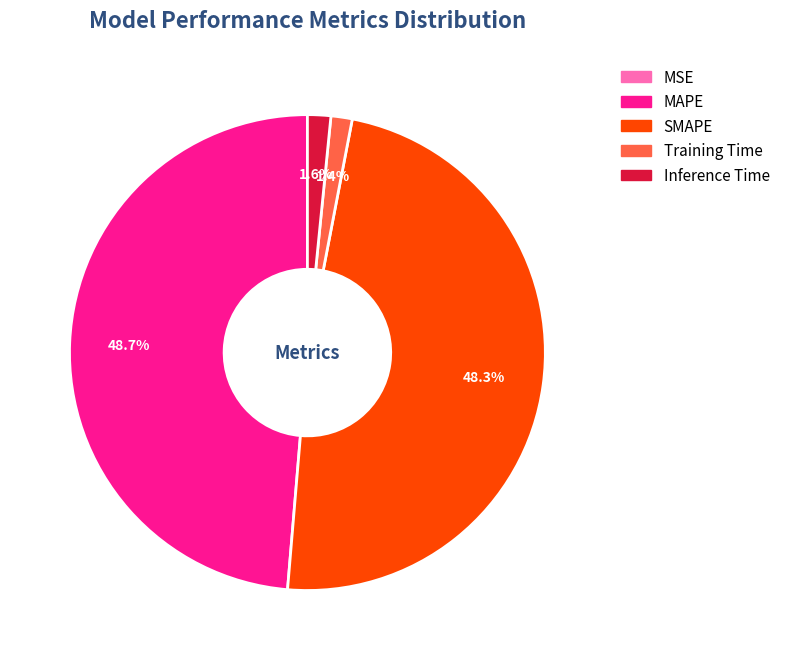

Which has a higher value, MAPE or Inference Time?

MAPE